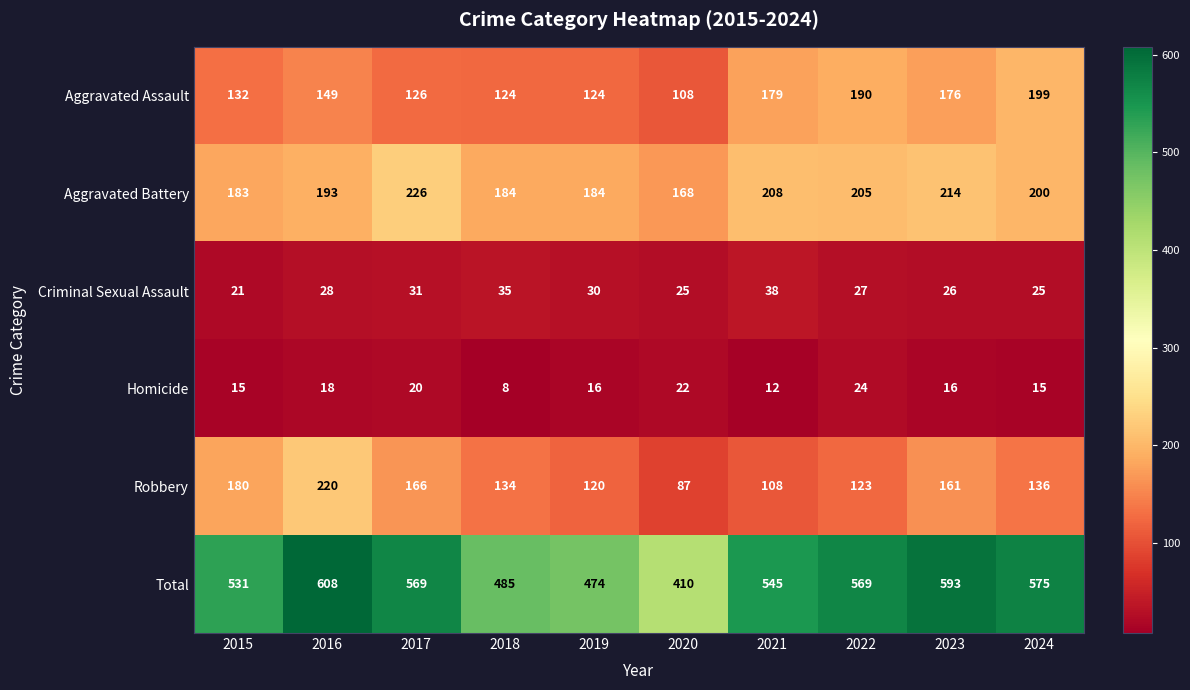

Where does the Robbery series first go above 136?

2015